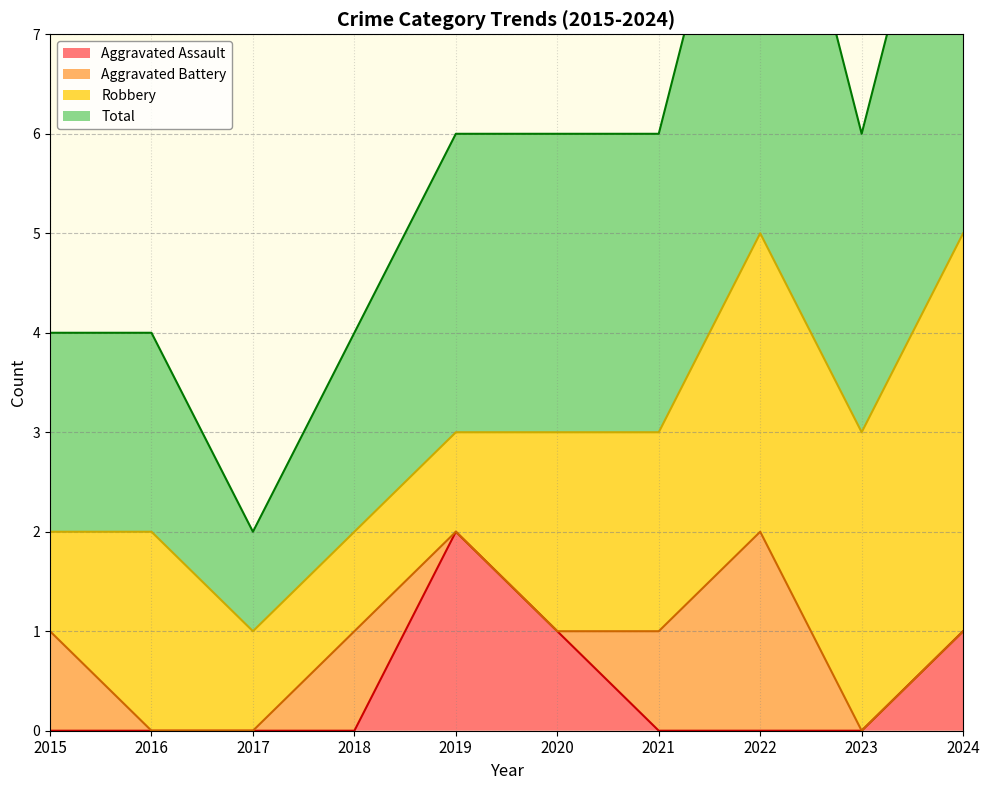

How many data points in Aggravated Assault are above 0?

3